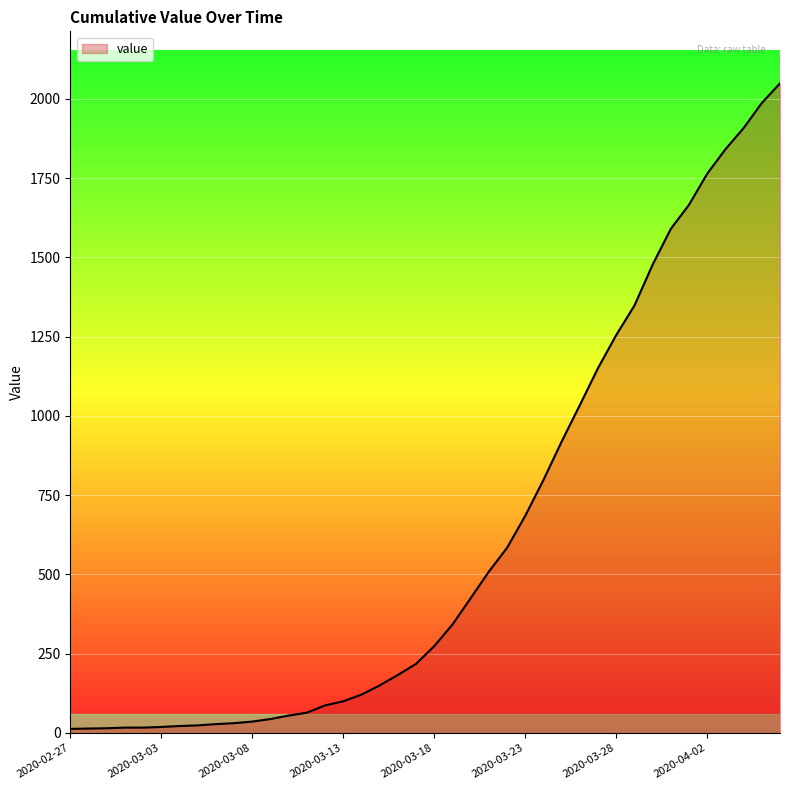

What is the difference between the maximum and minimum values?

2036